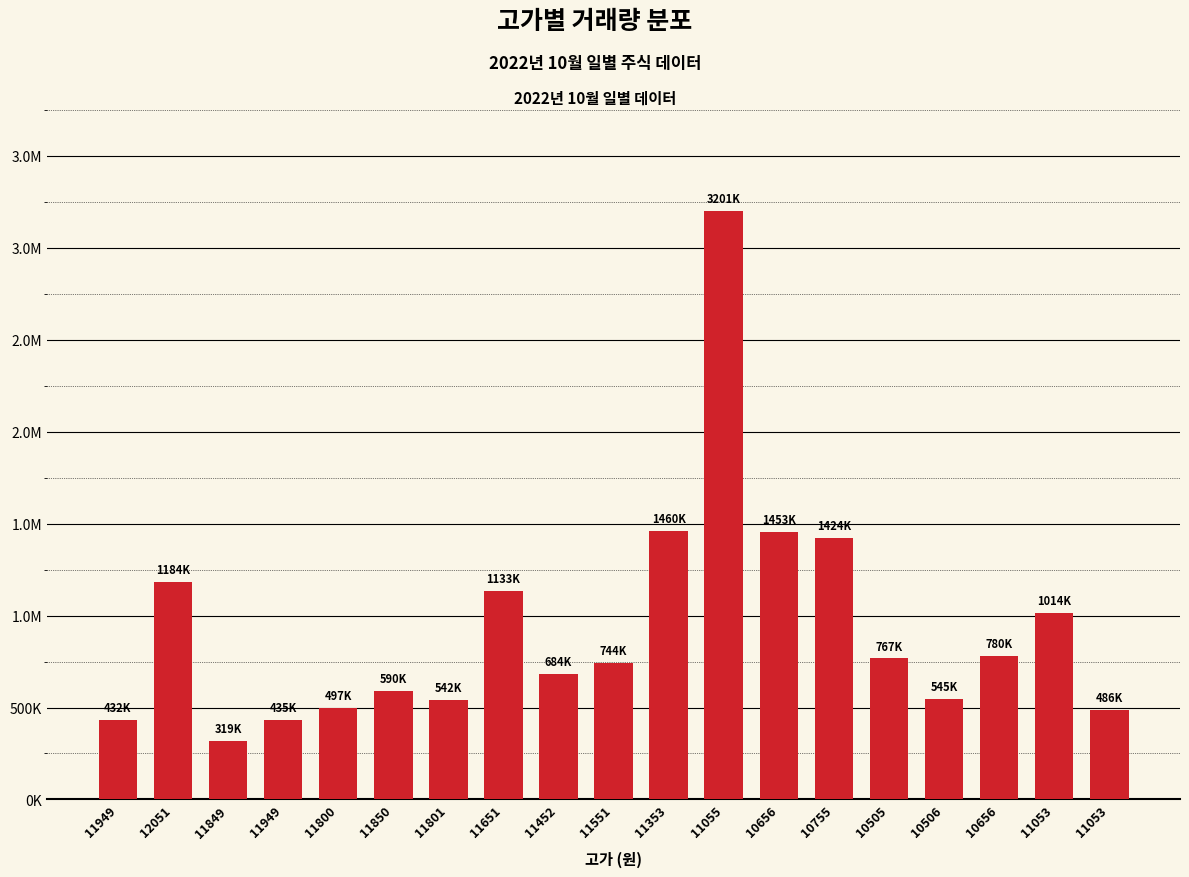

At which label is the value closest to 1759952?

11353